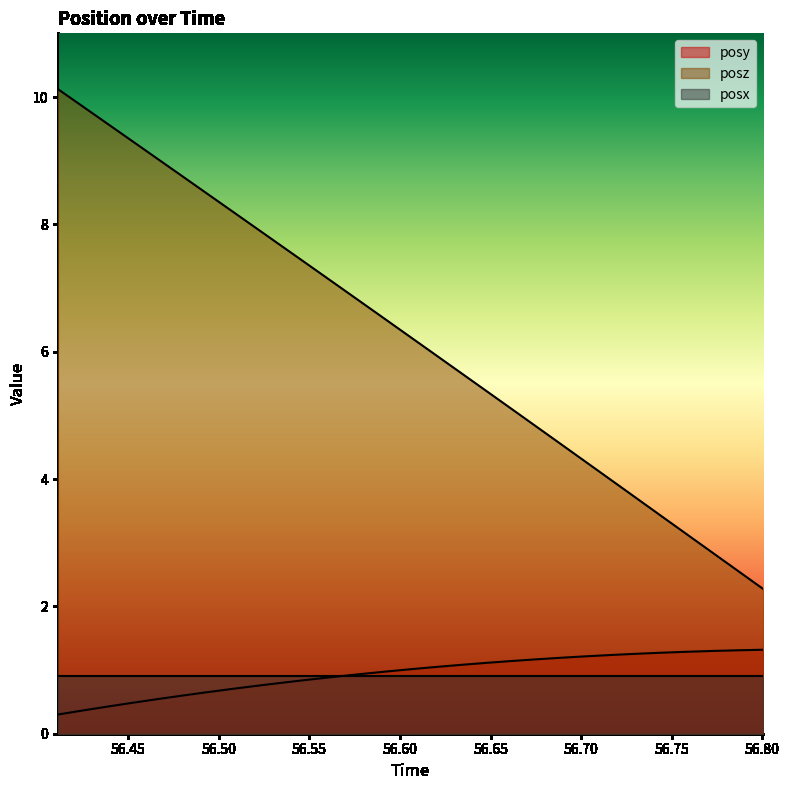

Rank the series by their maximum value, from lowest to highest.

posx, posy, posz